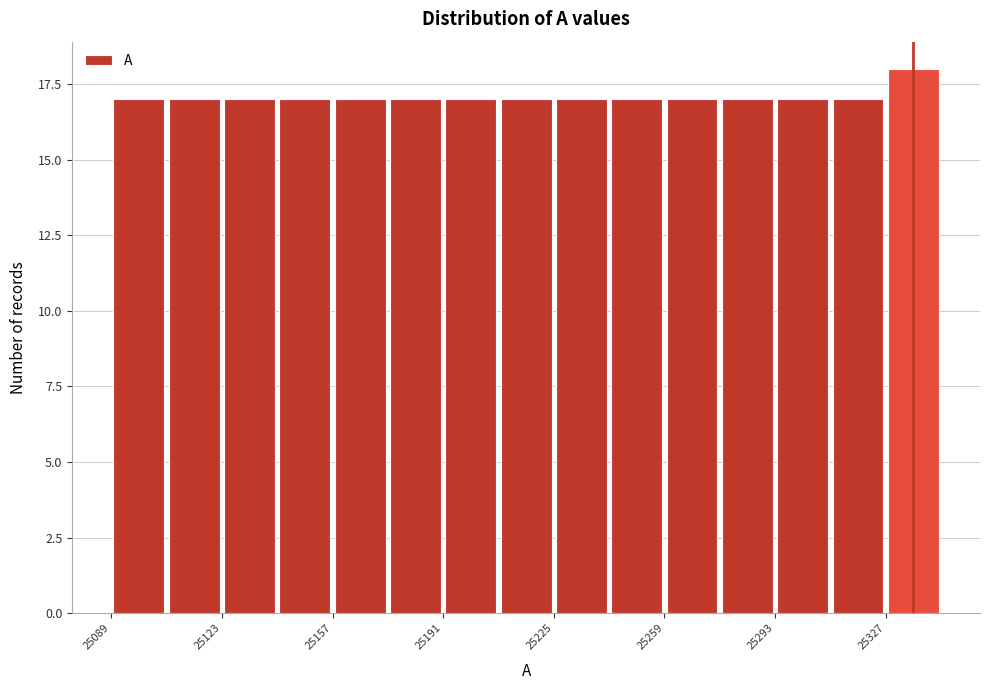

Around what value on the x-axis is the tallest bar? Give the approximate position of its centre, as read against the axis.

25335